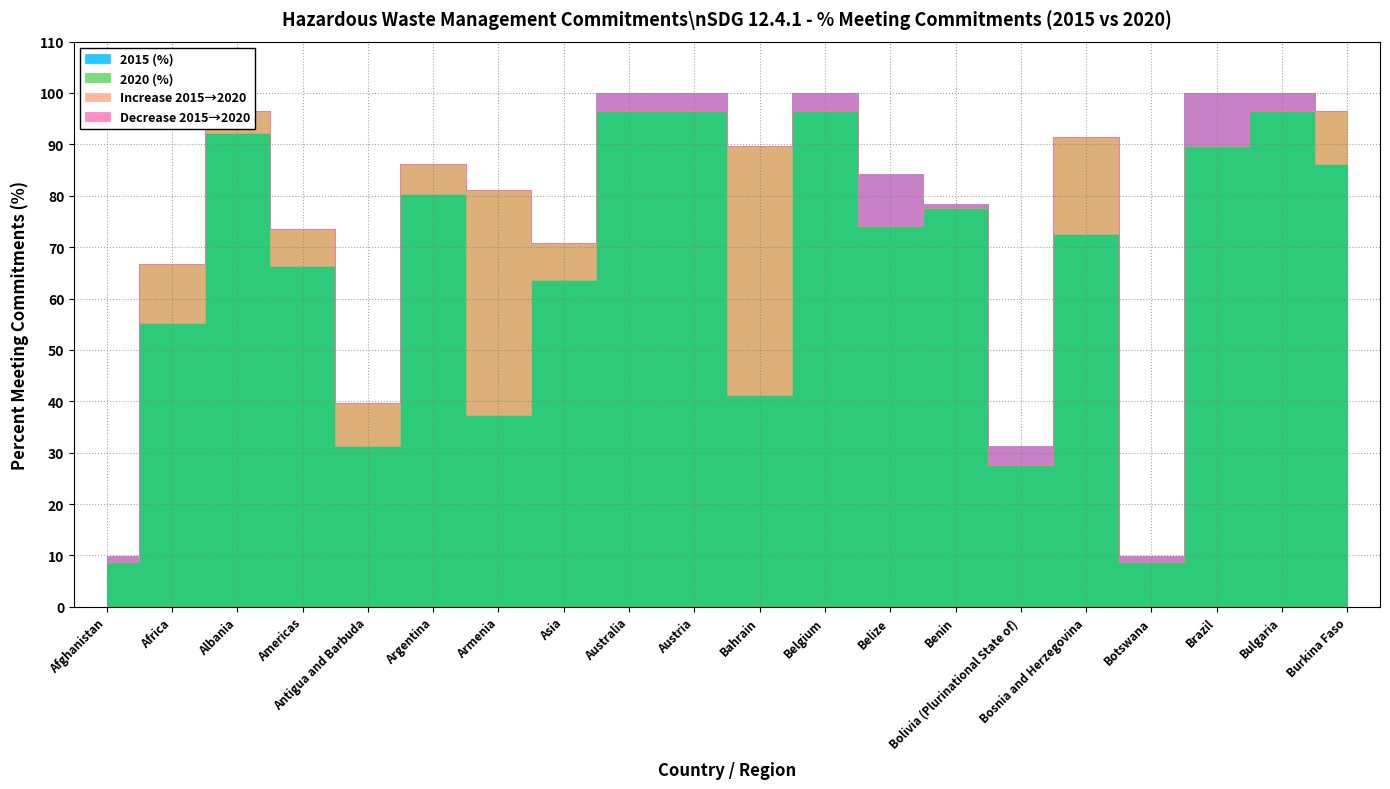

How many intersections are there between 2020 (%) and 2015 (%)?

7